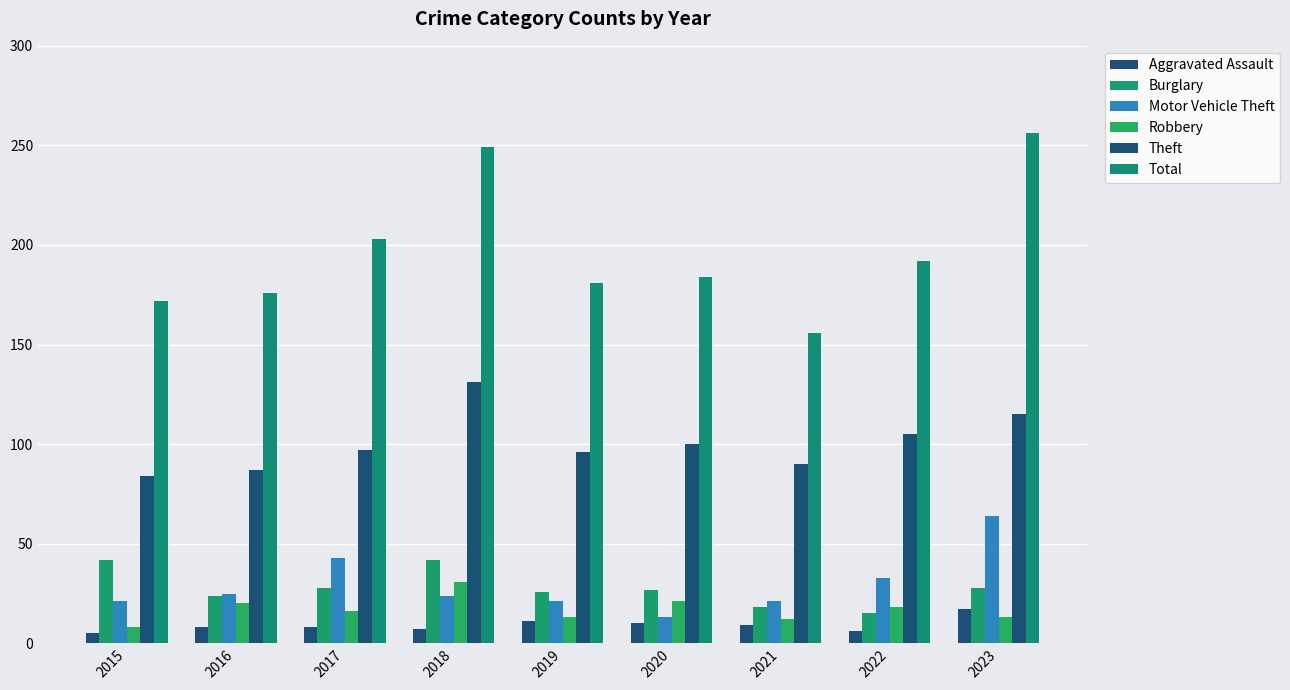

How many bars are there in each group?

6